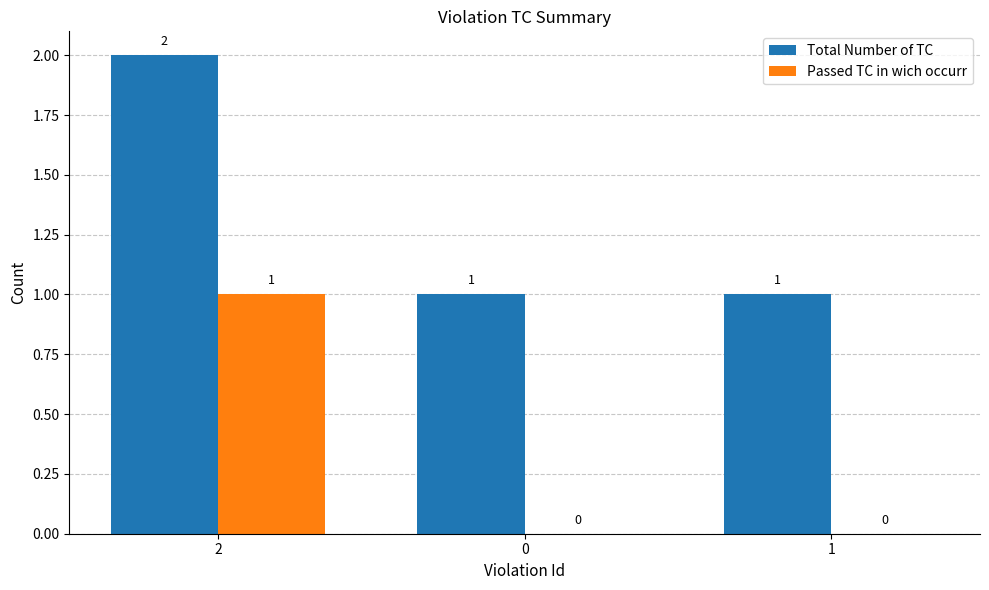

What is the sum of the Total Number of TC values at 2 and 1?

3